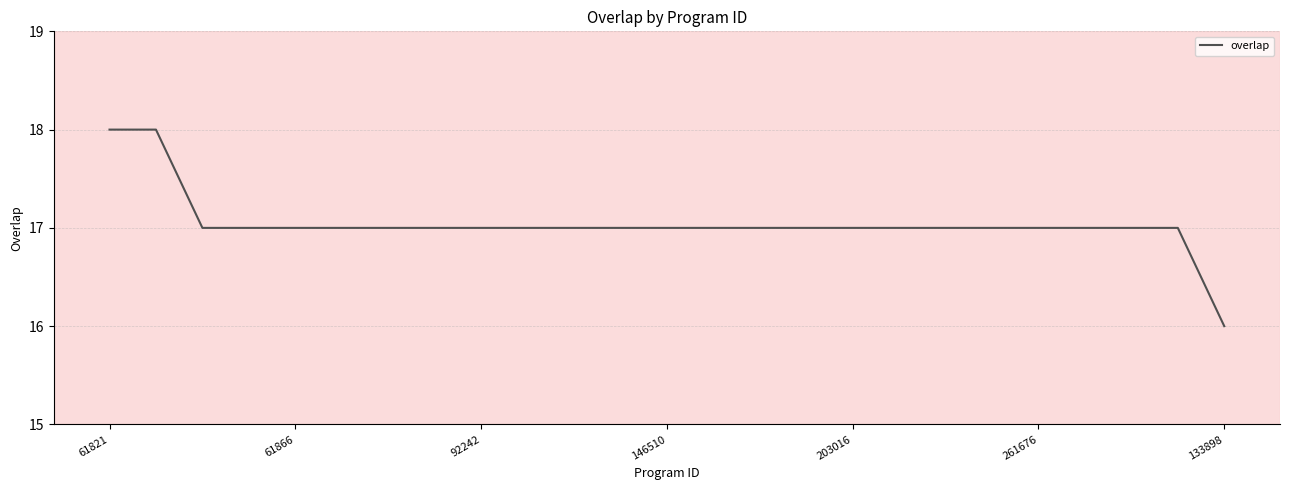

What is the smallest value displayed?

16